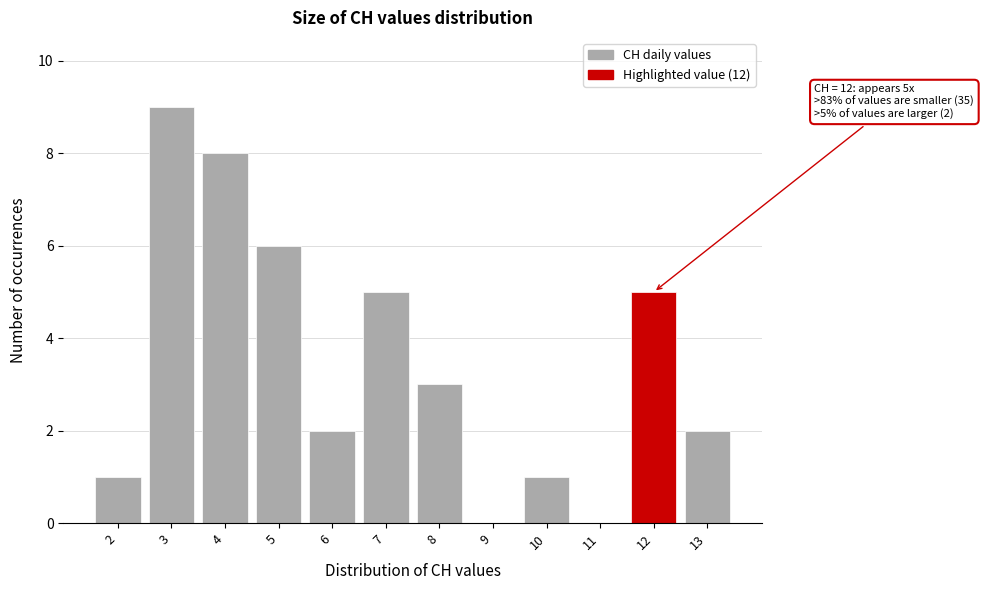

Over which range of the x-axis is the bar tallest?

2.5 to 3.5